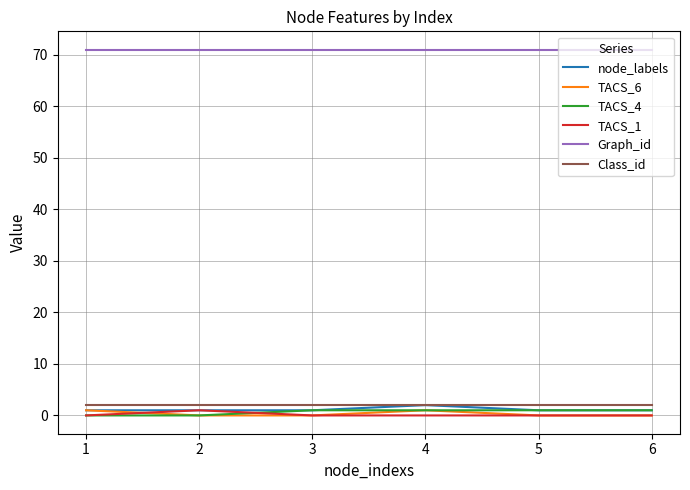

Does the chart display data point markers on the line(s)?

No